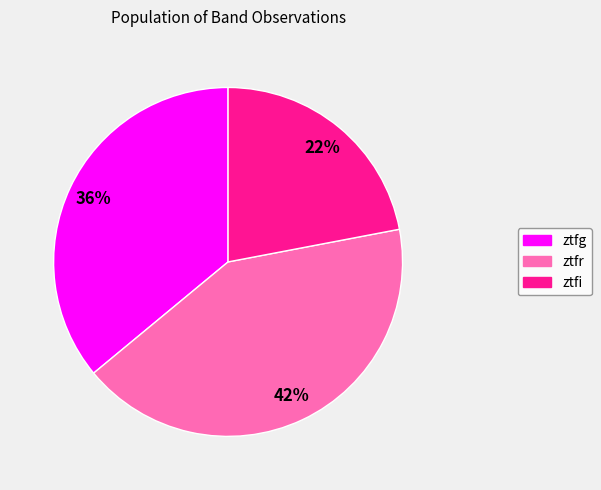

Rank the categories by value from highest to lowest.

ztfr, ztfg, ztfi